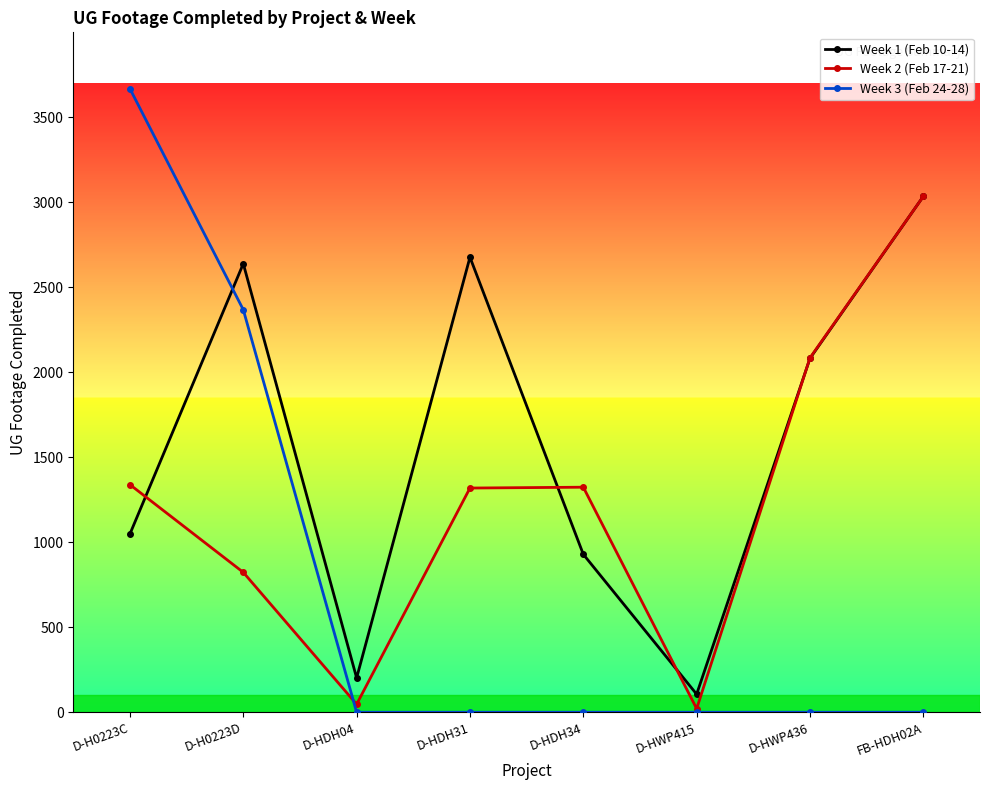

Which series has the widest spread of values?

Week 3 (Feb 24-28)